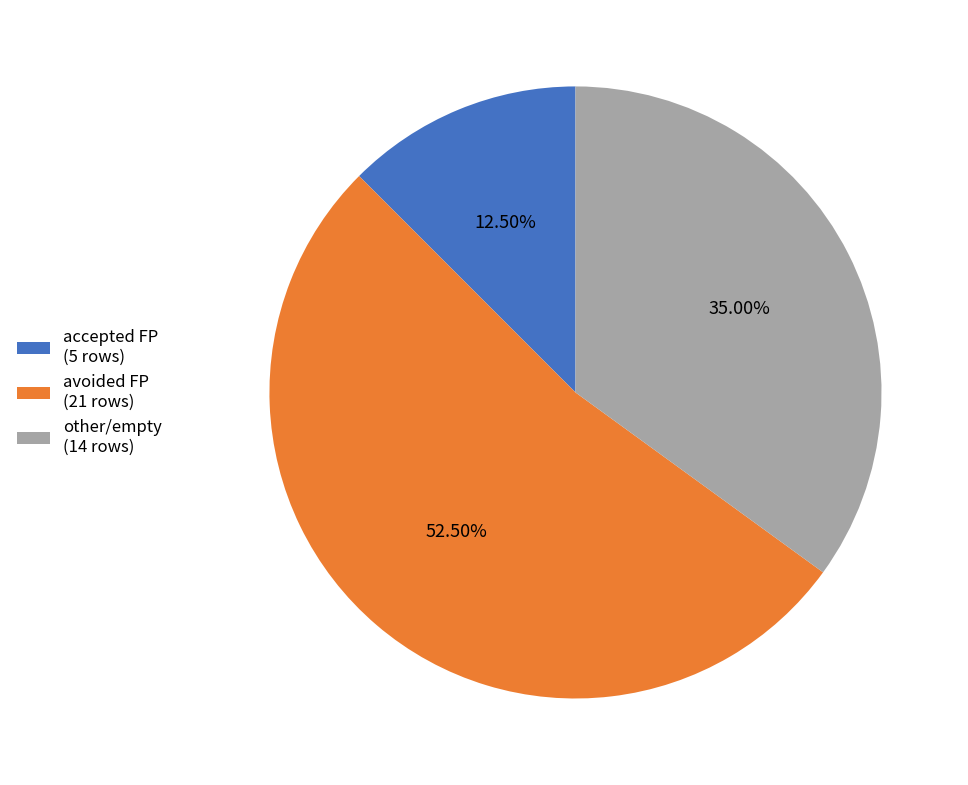

Rank the categories by value from lowest to highest.

accepted FP (5 rows), other/empty (14 rows), avoided FP (21 rows)